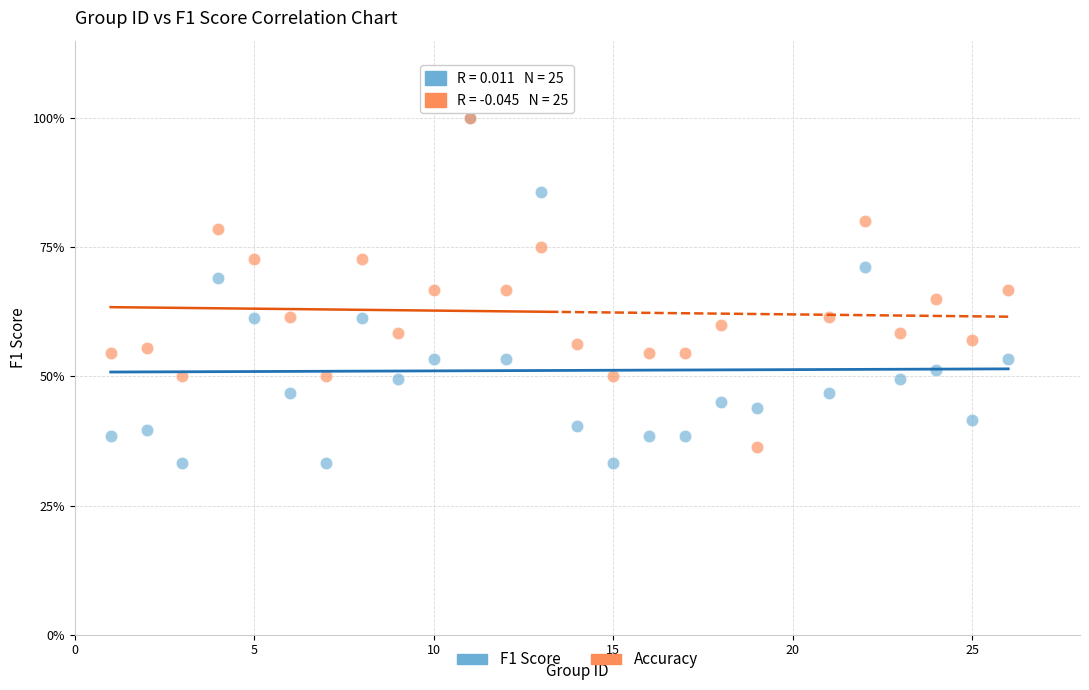

Which series has the largest Y range (max minus min)?

F1 Score